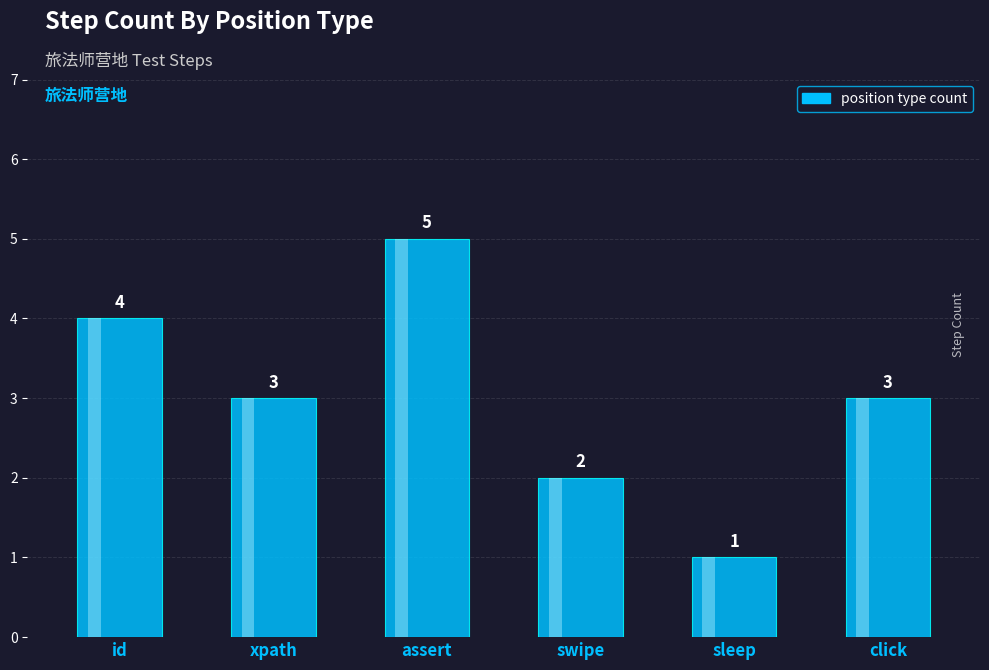

Reading left to right, extract all data points from this chart.

4	3	5	2	1	3